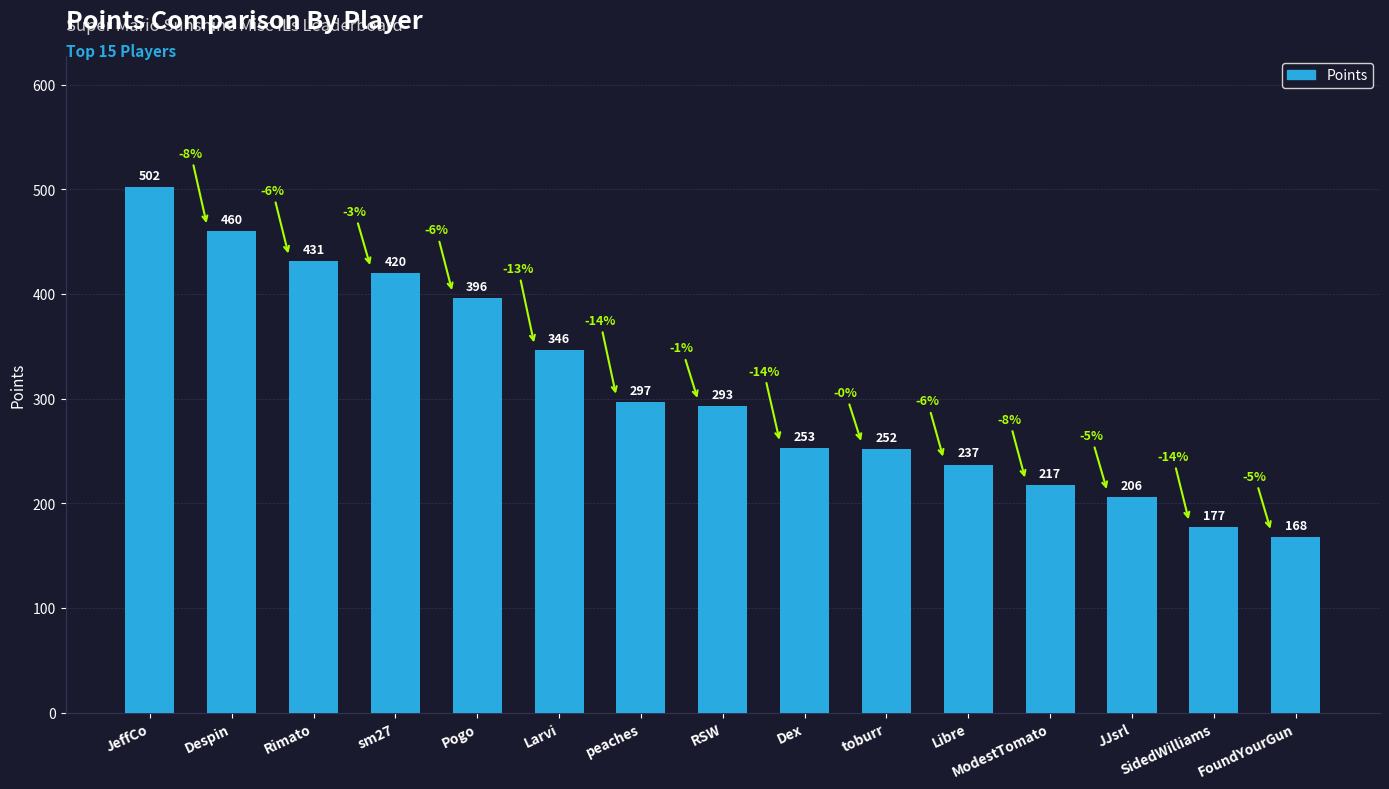

What is the maximum value shown in the chart?

502